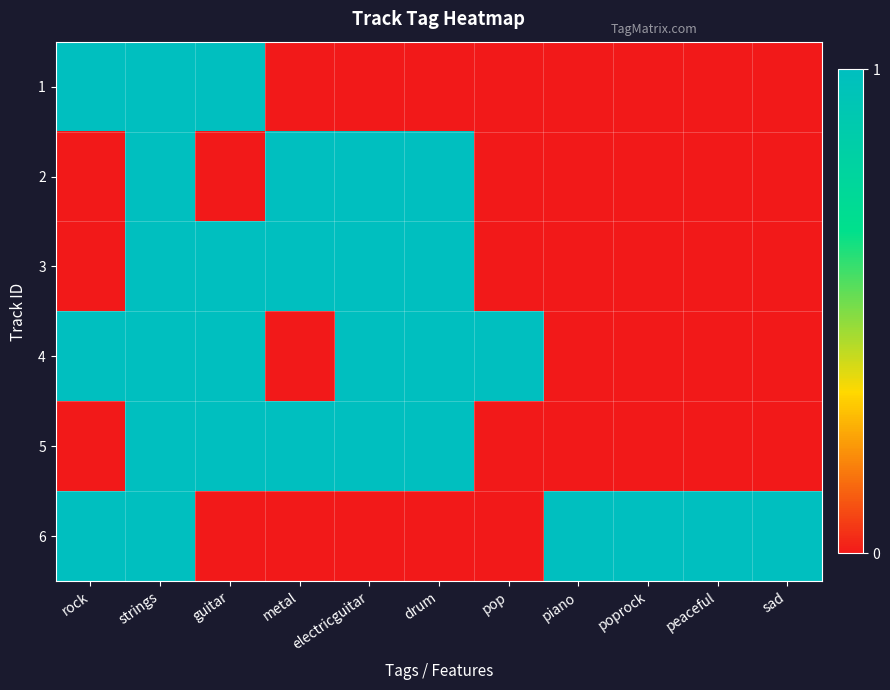

What is the difference between the highest and lowest values at peaceful?

1